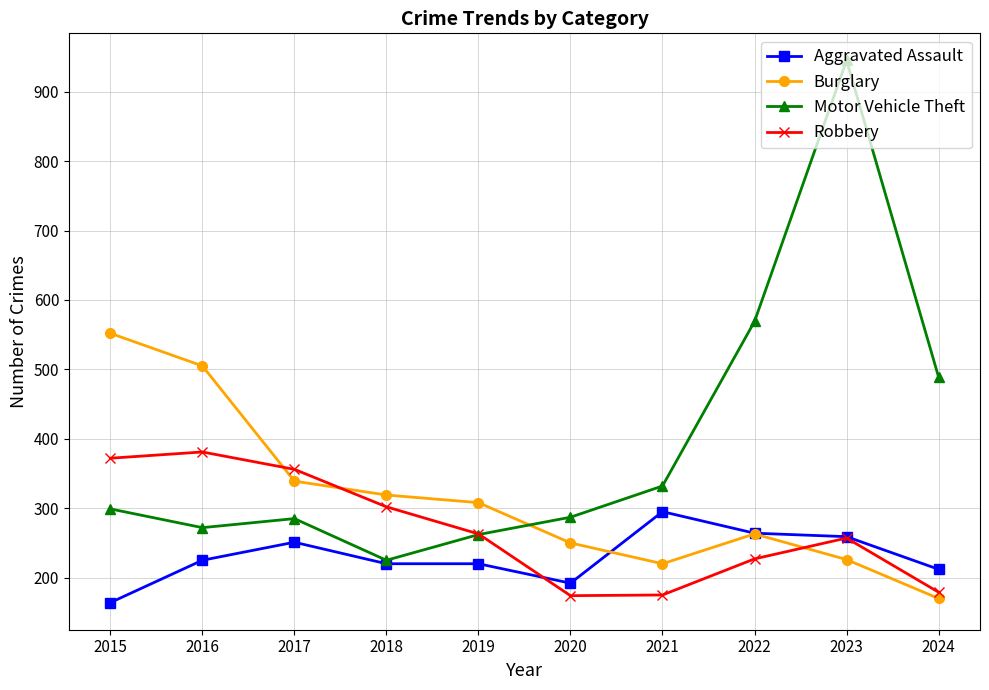

What is the minimum value for Aggravated Assault?

164